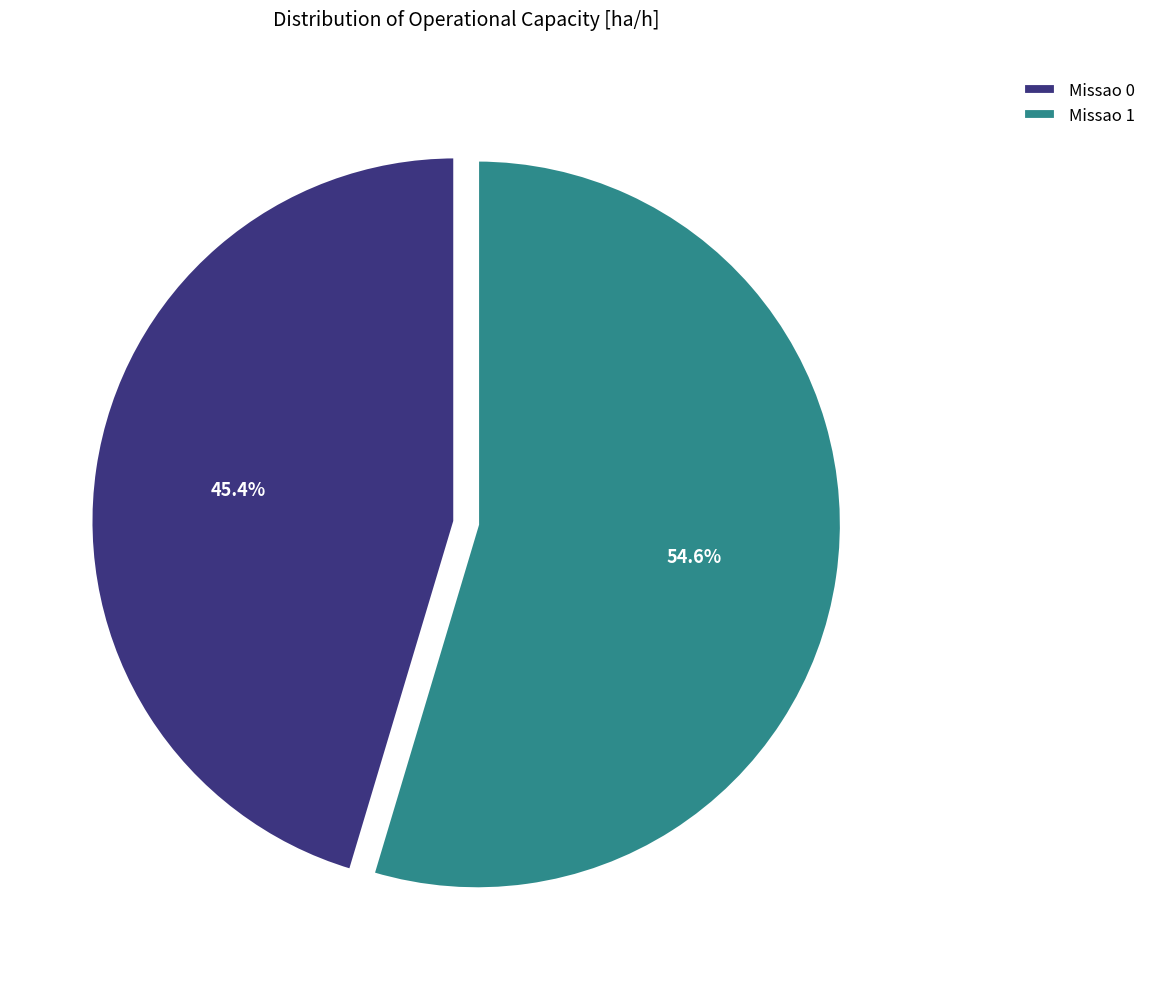

To the nearest percent, what is the difference between the largest and smallest slice percentages?

9%